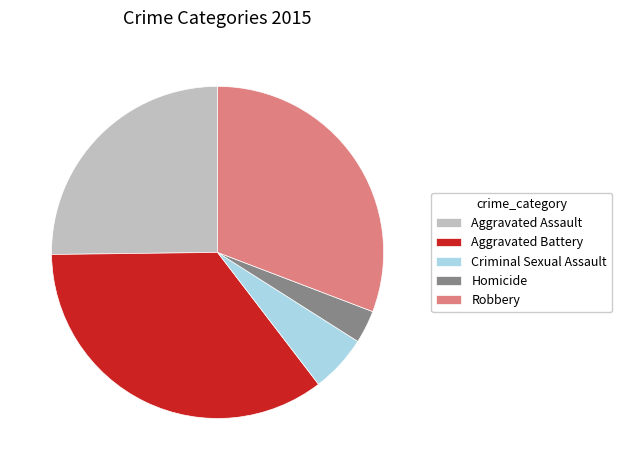

What is the largest slice in the pie chart?

Aggravated Battery